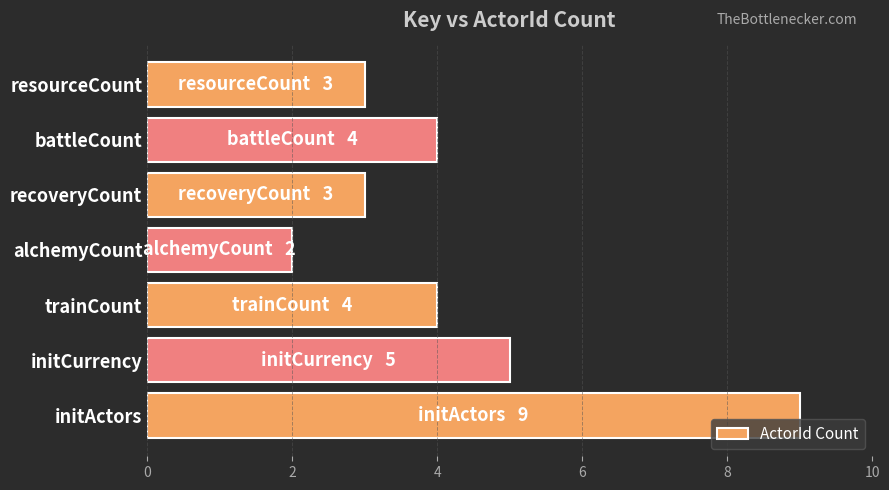

Reading bottom to top, what are all the values shown in this chart?

9	5	4	2	3	4	3